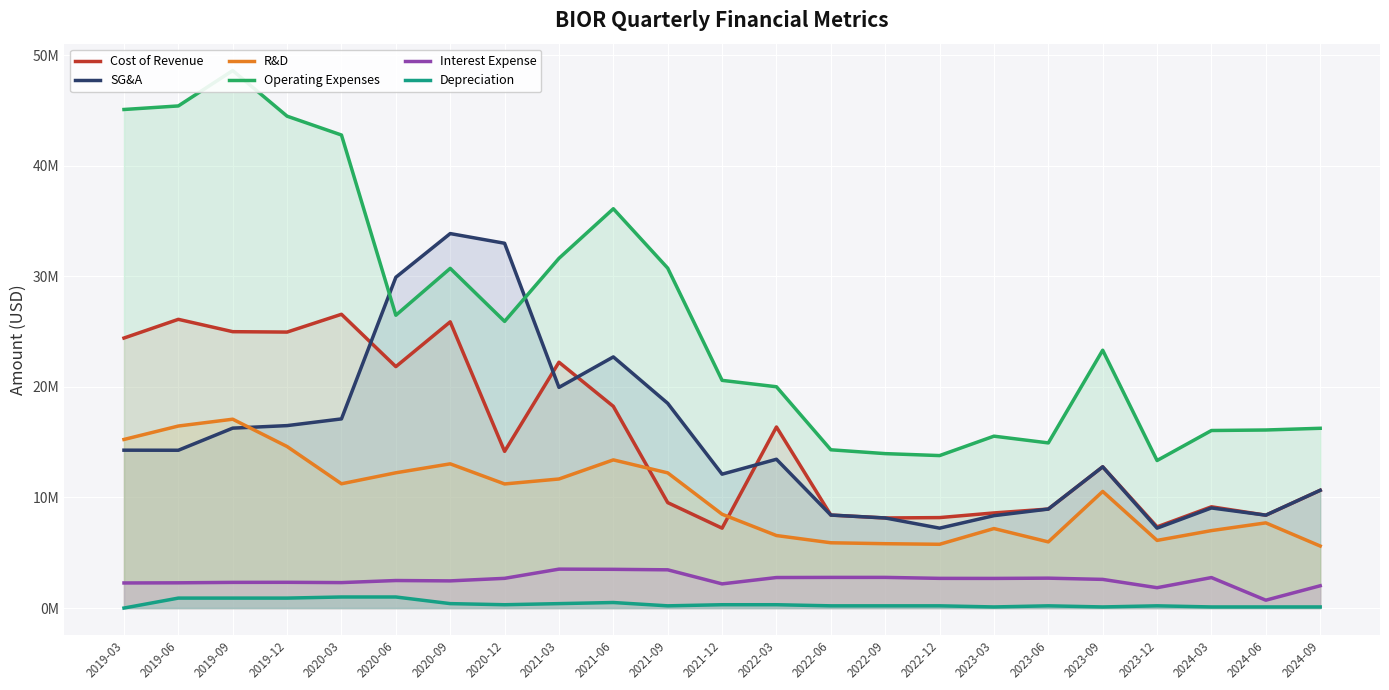

The Operating Expenses series shows 36116000 at 2021-06. True or false?

True